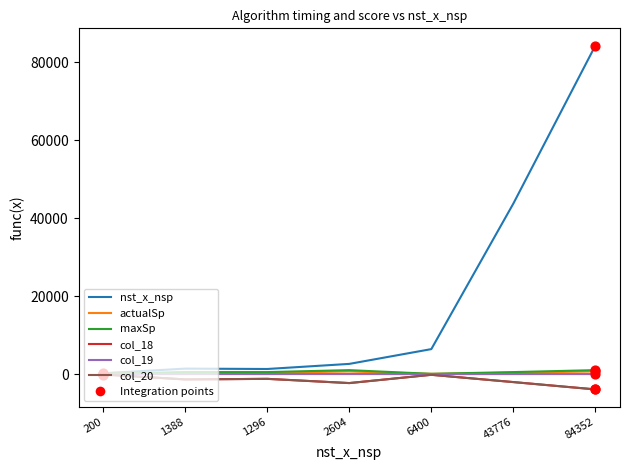

Which series has the widest spread of values?

nst_x_nsp